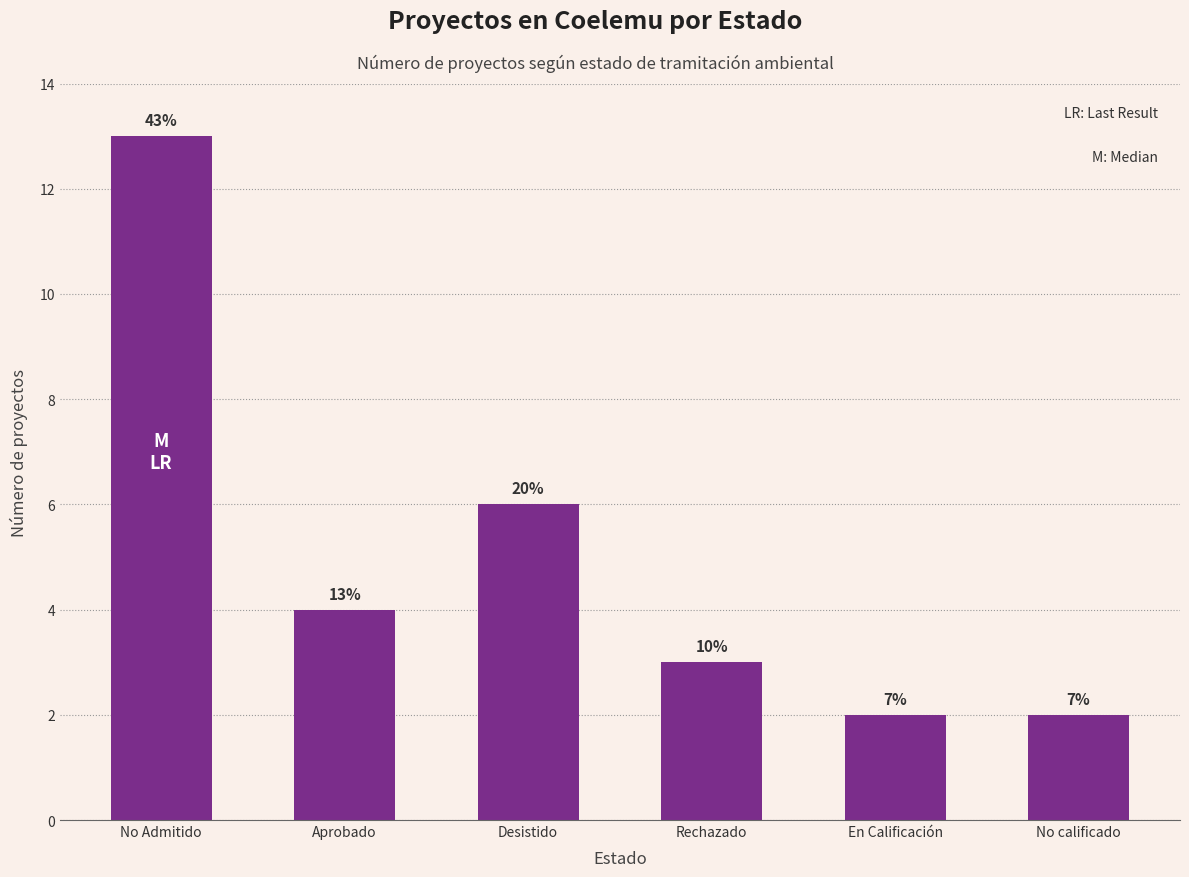

Reading left to right, transcribe all the data shown in this chart.

13	4	6	3	2	2